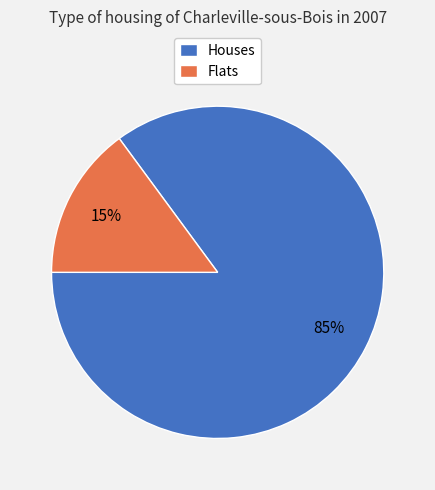

The Houses slice represents 85% of the pie. True or false?

True